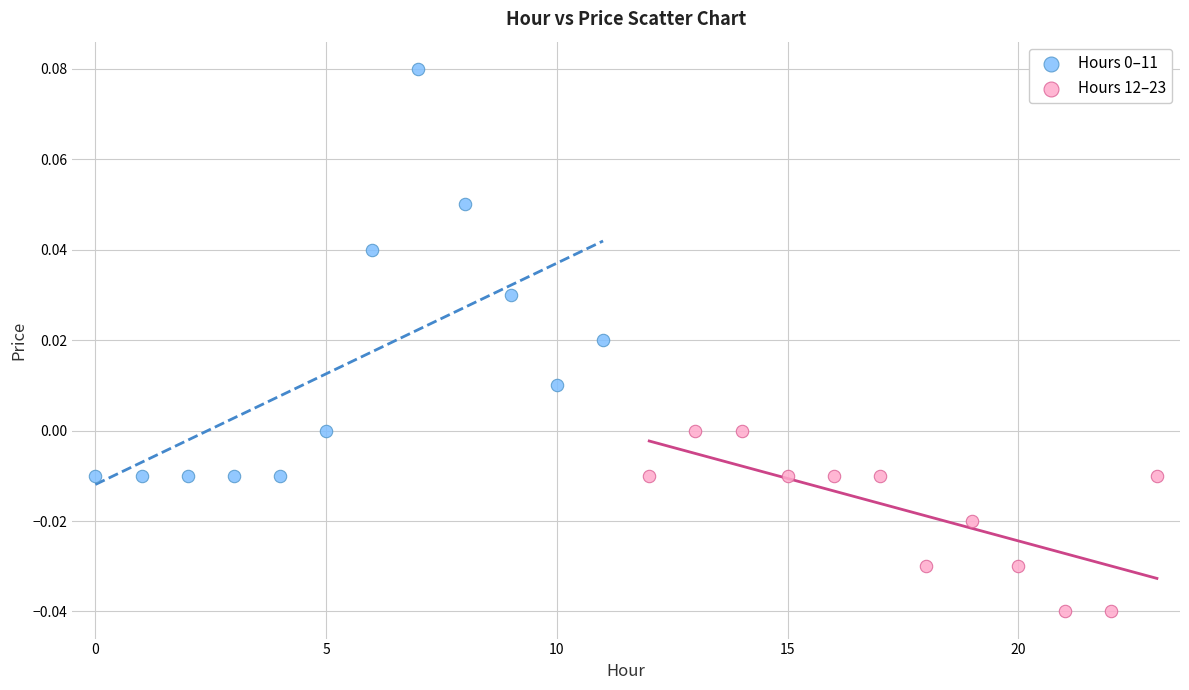

Which series contains the lowest Y value?

Hours 12–23